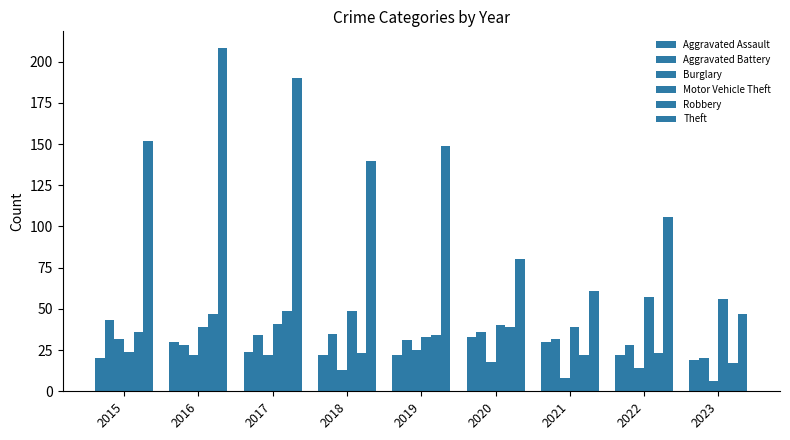

What is the spread (max minus min) of values at 2021?

53